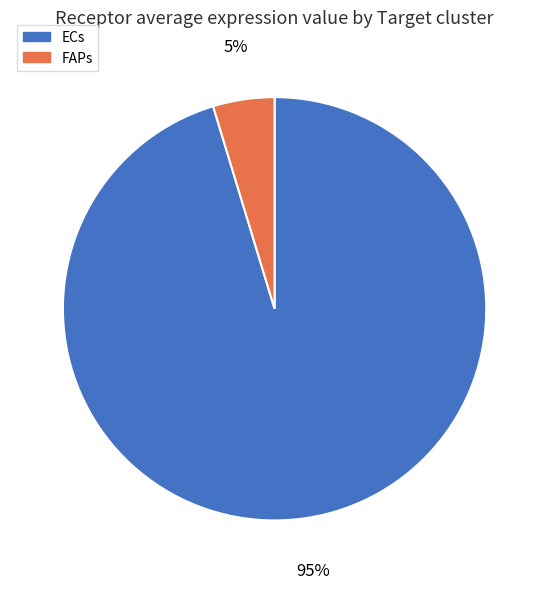

Which has a higher value, FAPs or ECs?

ECs